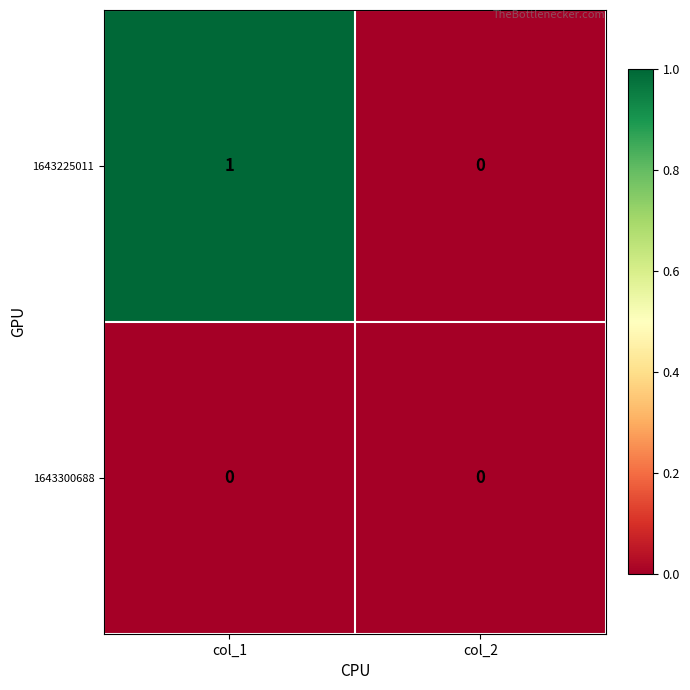

Is it true that 1643225011 equals 0 at col_2?

True